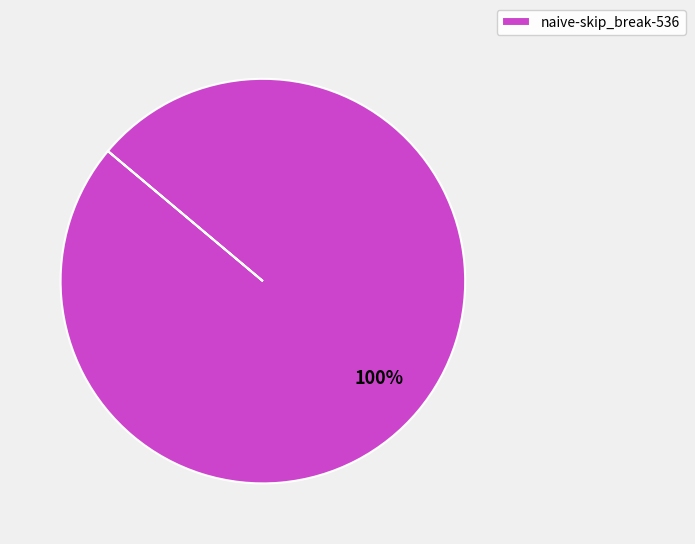

The naive-skip_break-536 slice represents 90% of the pie. True or false?

False